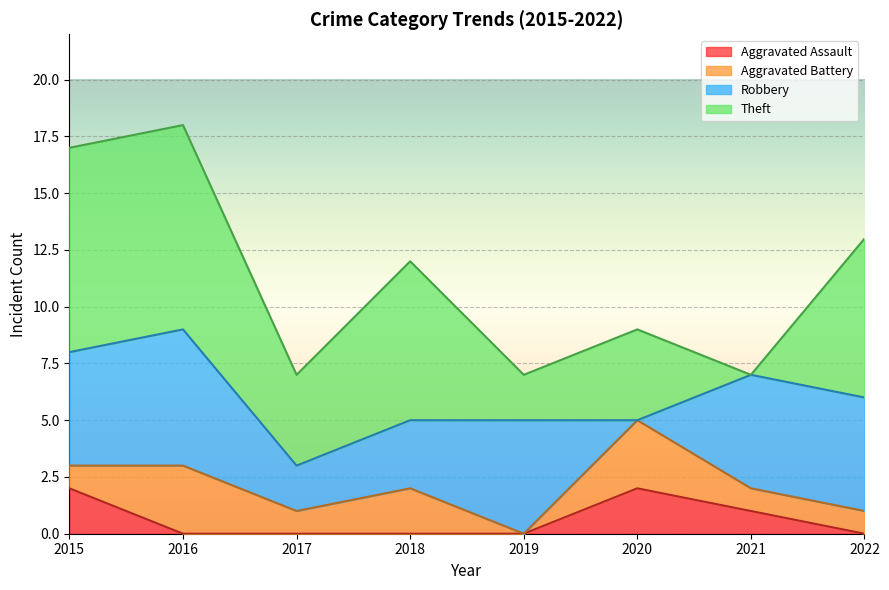

Rank the series at 2016 from highest to lowest value.

Theft, Robbery, Aggravated Battery, Aggravated Assault